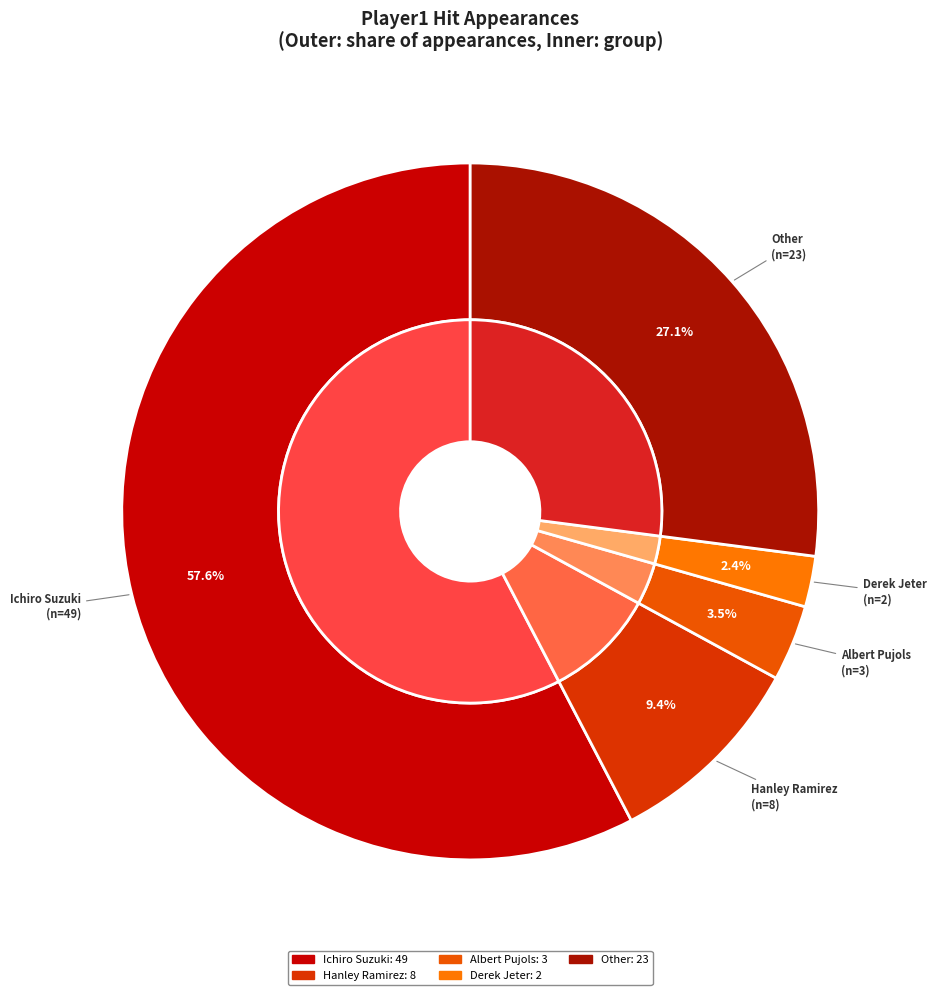

Is it true that Albert Pujols is 4% of the pie?

True